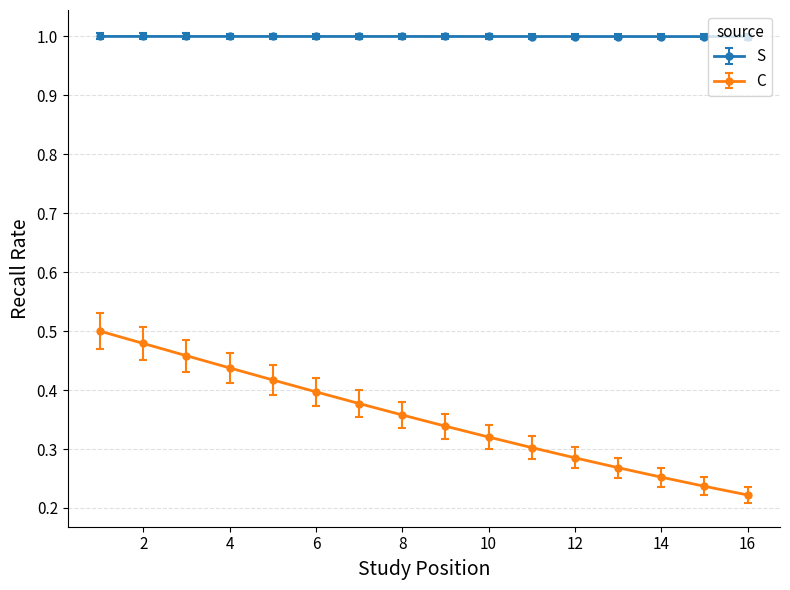

What is the greatest value displayed?

1.0